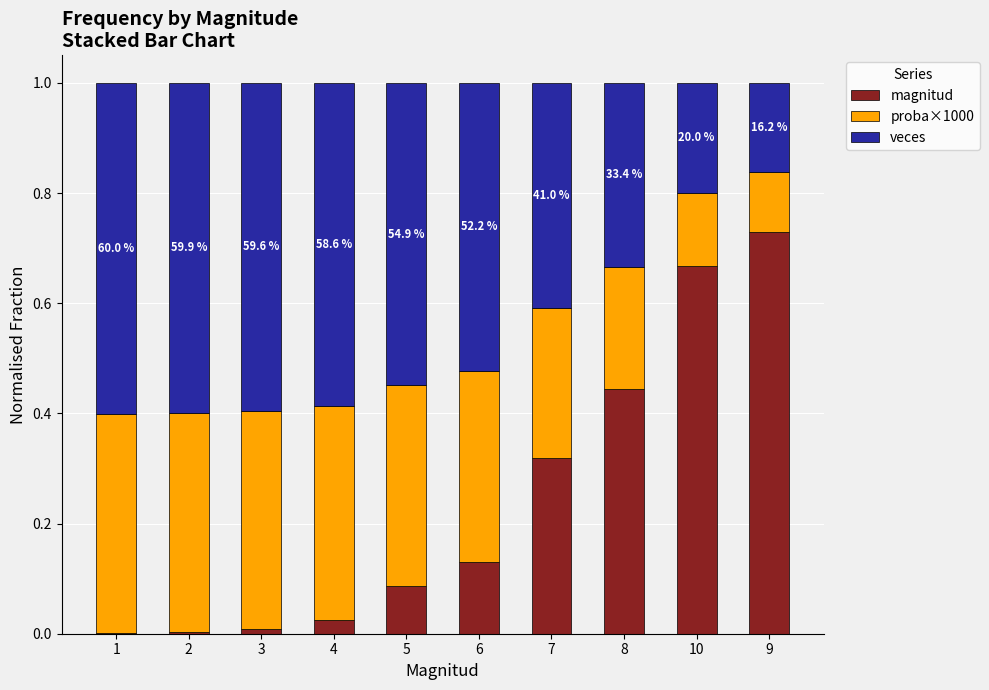

What are all the series names shown in the legend?

magnitud, proba×1000, veces